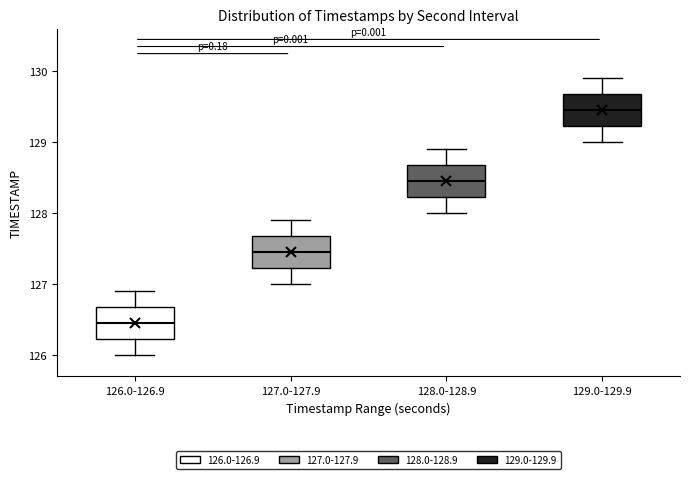

Which box has the lowest median line?

126.0-126.9